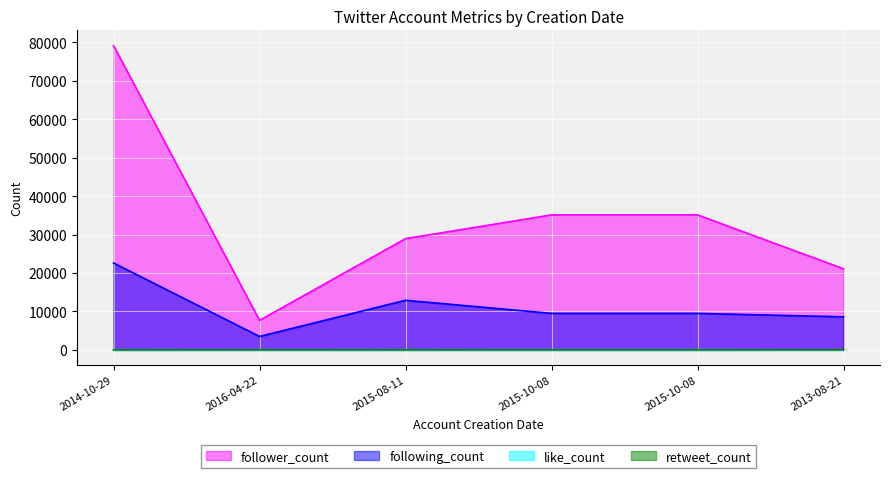

Reading left to right, list all the values displayed in this chart.

follower_count: 2014-10-29=79152	2016-04-22=7691	2015-08-11=28943	2015-10-08=35122	2015-10-08=35122	2013-08-21=21098
following_count: 2014-10-29=22607	2016-04-22=3492	2015-08-11=12906	2015-10-08=9500	2015-10-08=9500	2013-08-21=8599
like_count: 2014-10-29=1	2016-04-22=17	2015-08-11=0	2015-10-08=5	2015-10-08=2	2013-08-21=19
retweet_count: 2014-10-29=1	2016-04-22=11	2015-08-11=0	2015-10-08=5	2015-10-08=6	2013-08-21=27